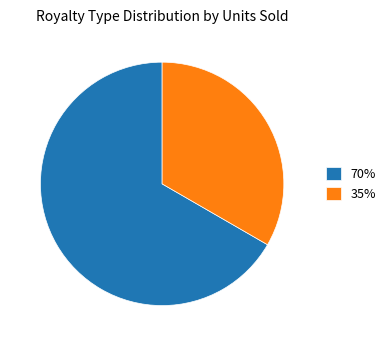

What is the majority slice?

70%